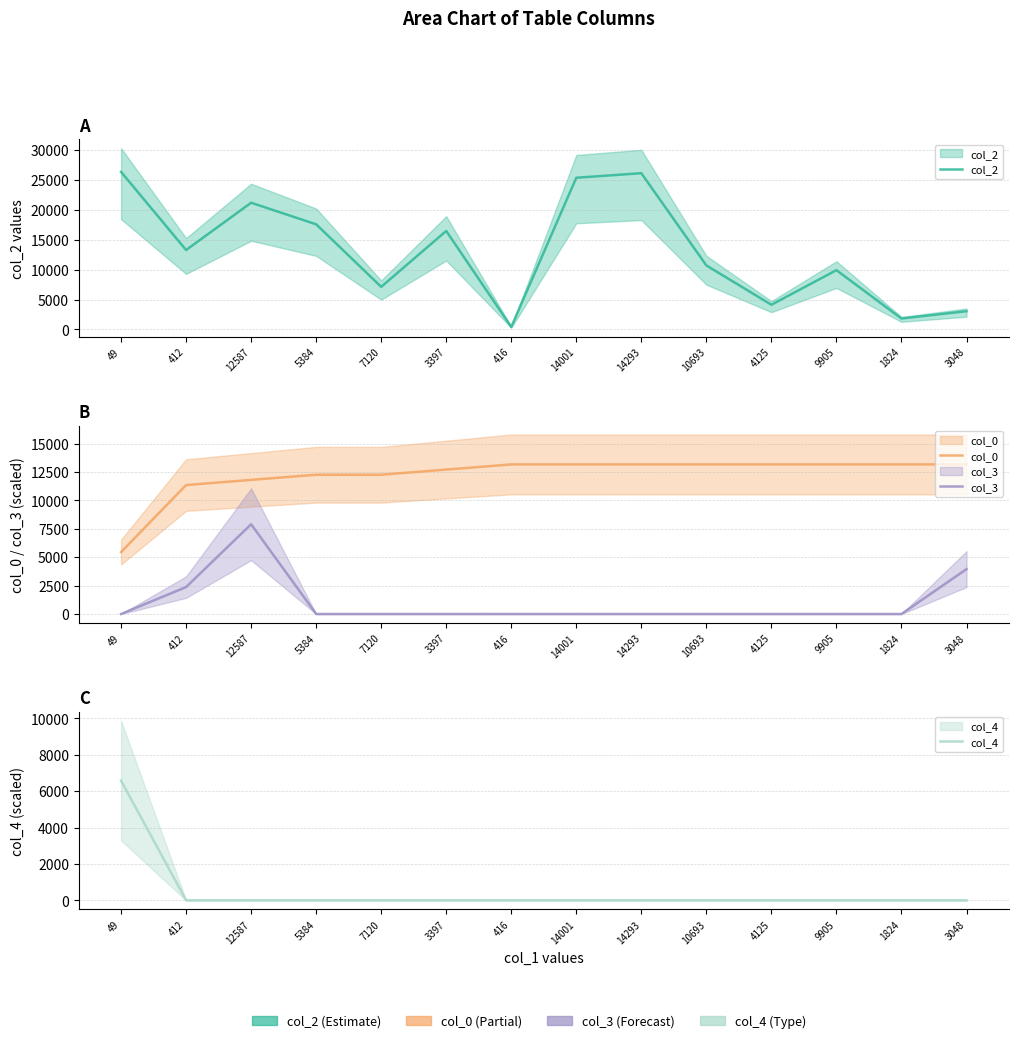

True or false: col_2 and col_4 cross at least once.

False